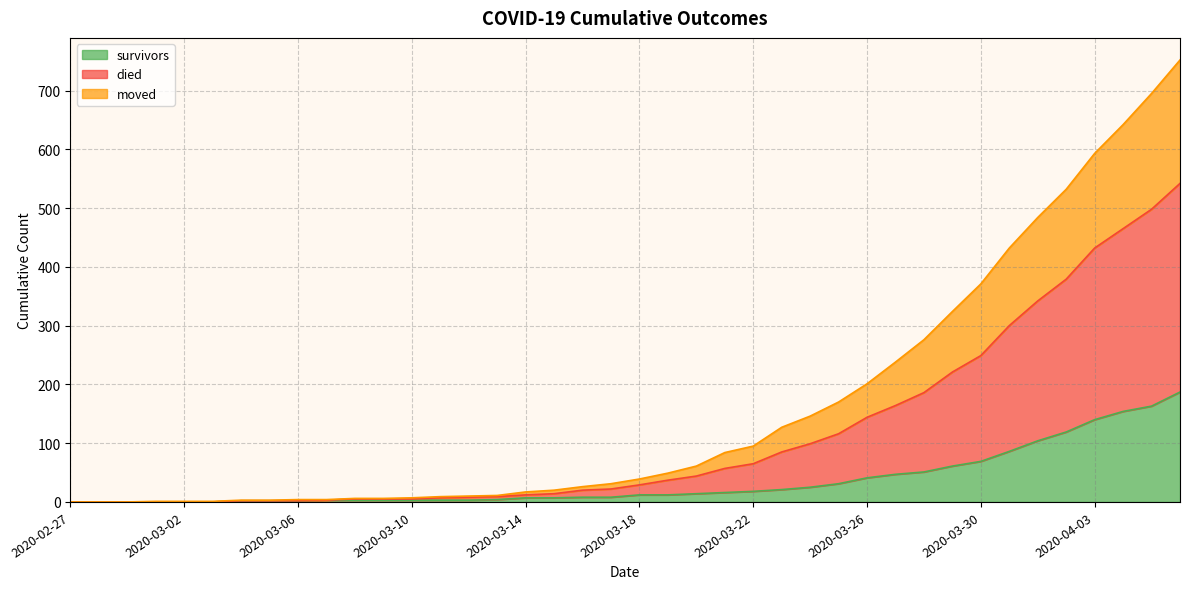

How many values in the survivors series exceed 12?

18